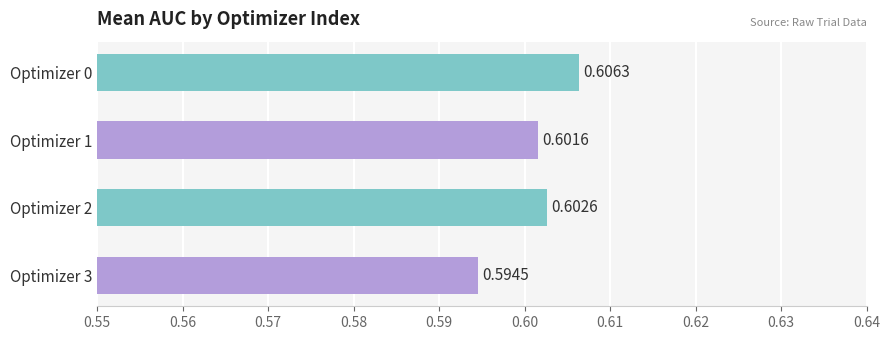

List the labels in order of value, largest first.

Optimizer 0, Optimizer 2, Optimizer 1, Optimizer 3